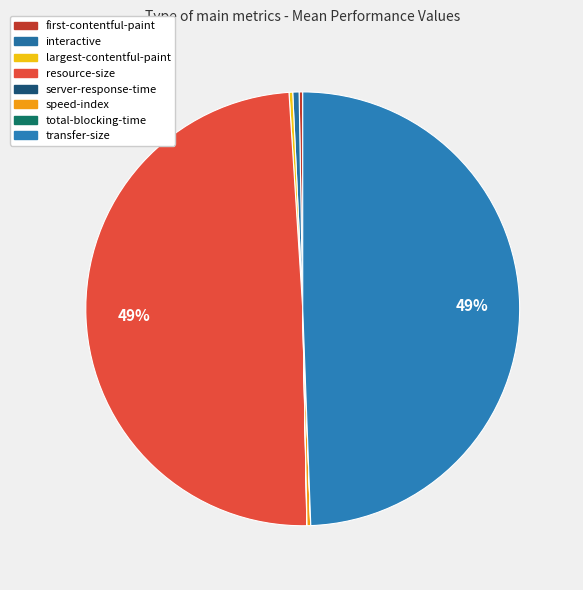

Does largest-contentful-paint account for over 50% of the chart?

No